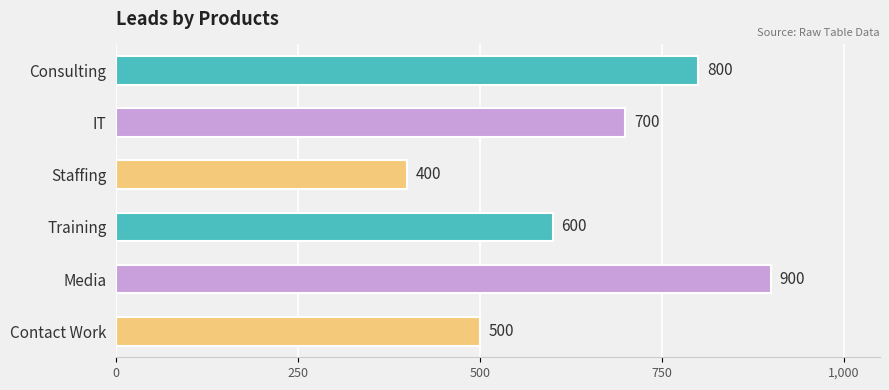

What is the label of the 5th bar from the top?

Media